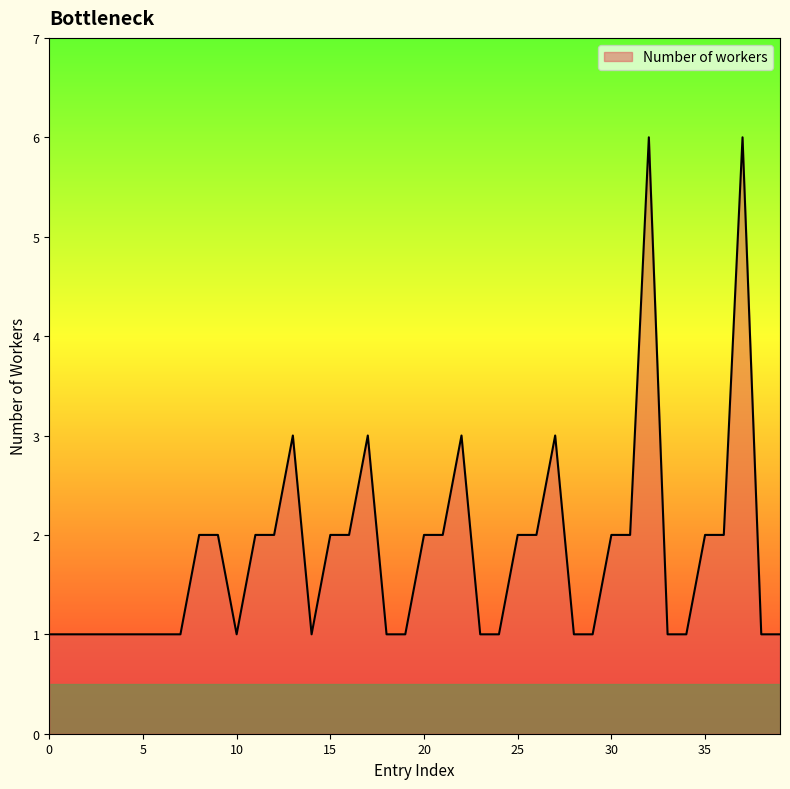

What is the greatest value displayed?

6